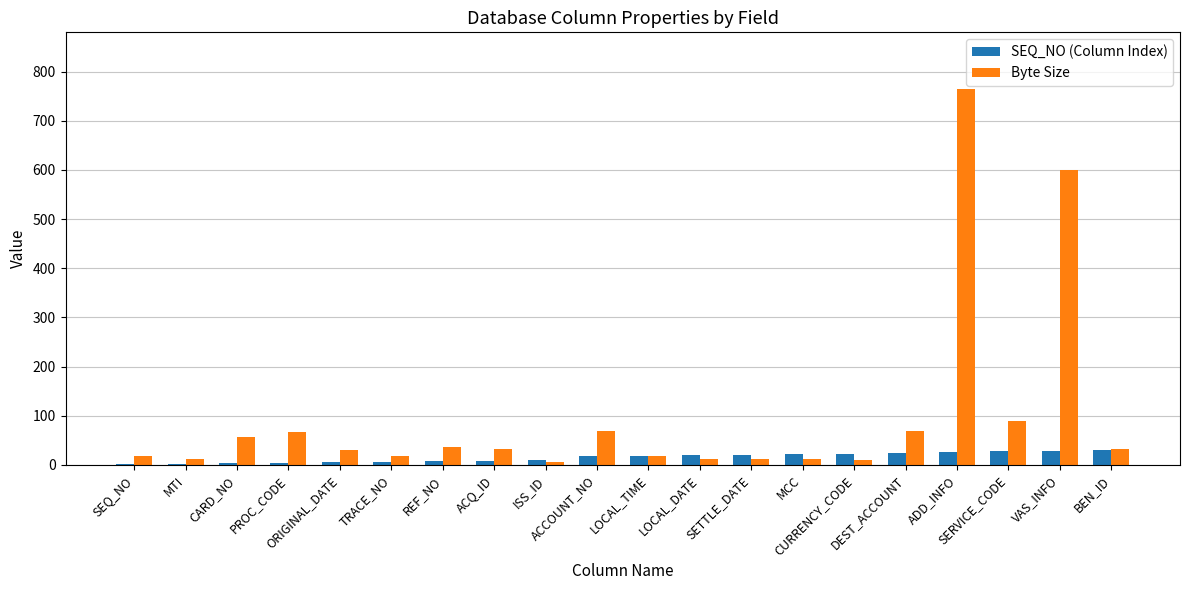

What are all the series names shown in the legend?

SEQ_NO (Column Index), Byte Size